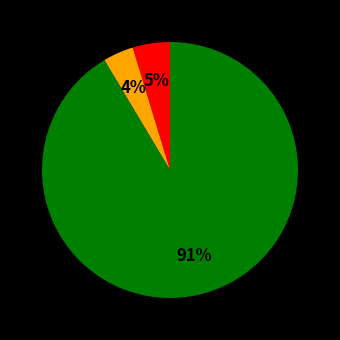

To the nearest percent, what is the average slice percentage?

33%